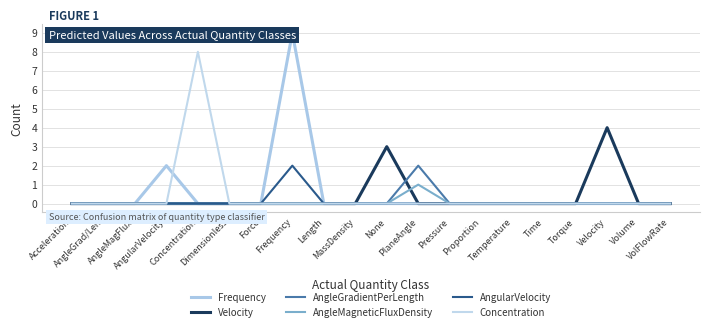

Is this an area chart (filled region under the line)?

No